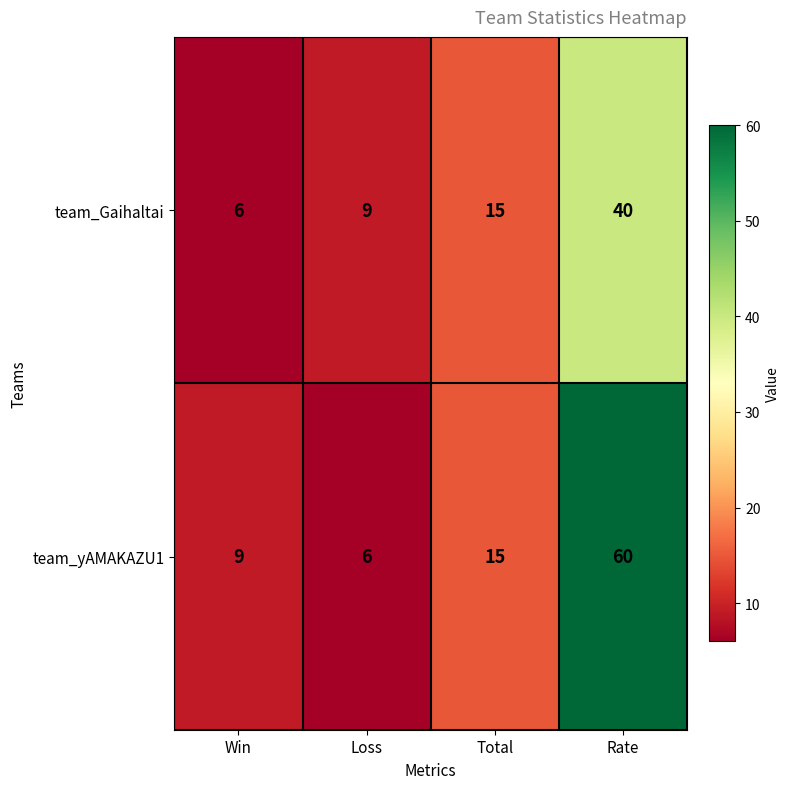

Reading left to right, what are all the values shown in this chart?

team_Gaihaltai: Win=6	Loss=9	Total=15	Rate=40
team_yAMAKAZU1: Win=9	Loss=6	Total=15	Rate=60